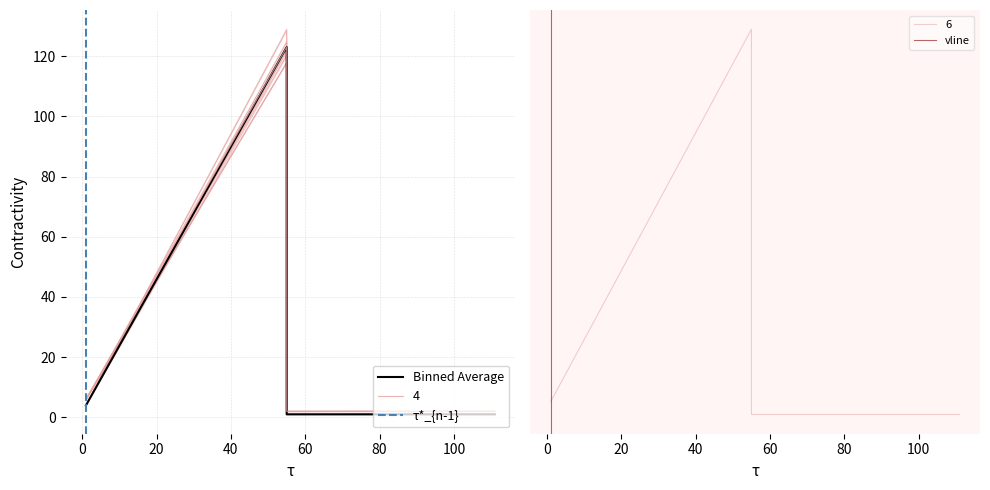

Which series has the widest spread of values?

4